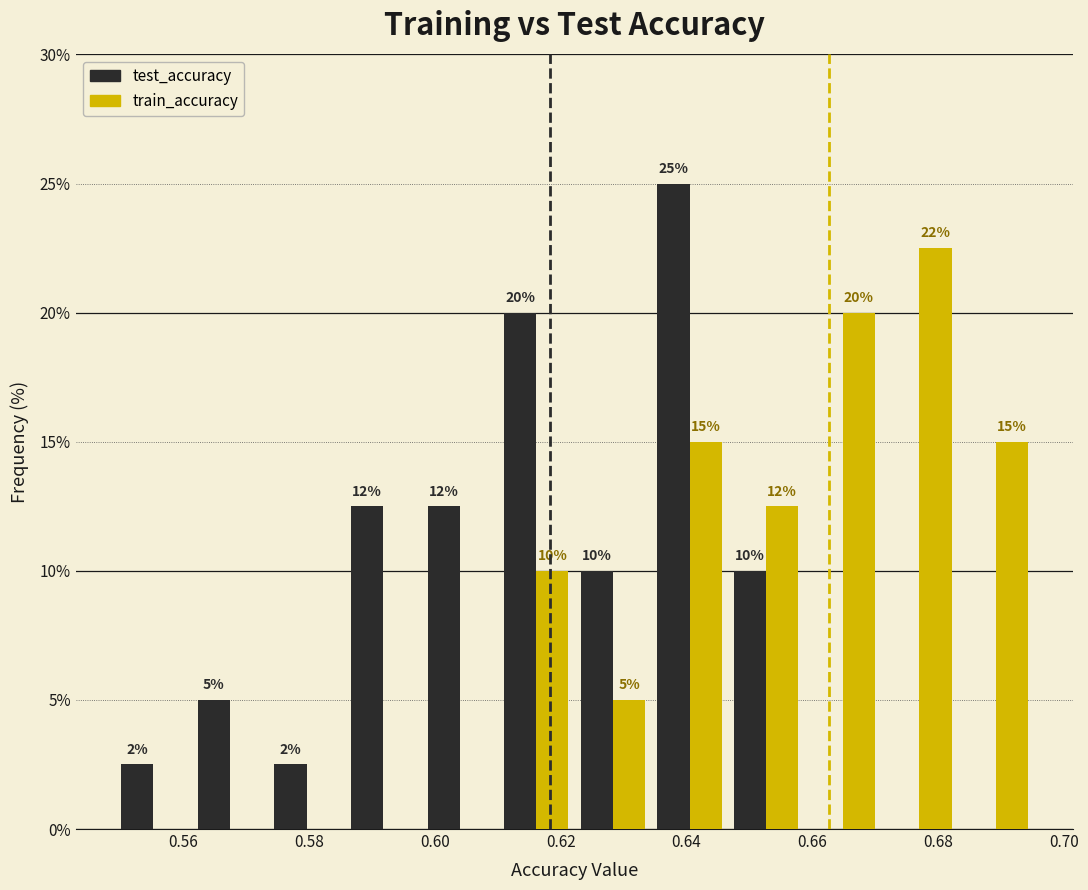

In the test_accuracy series, which range on the x-axis has the tallest bar?

0.634 to 0.646